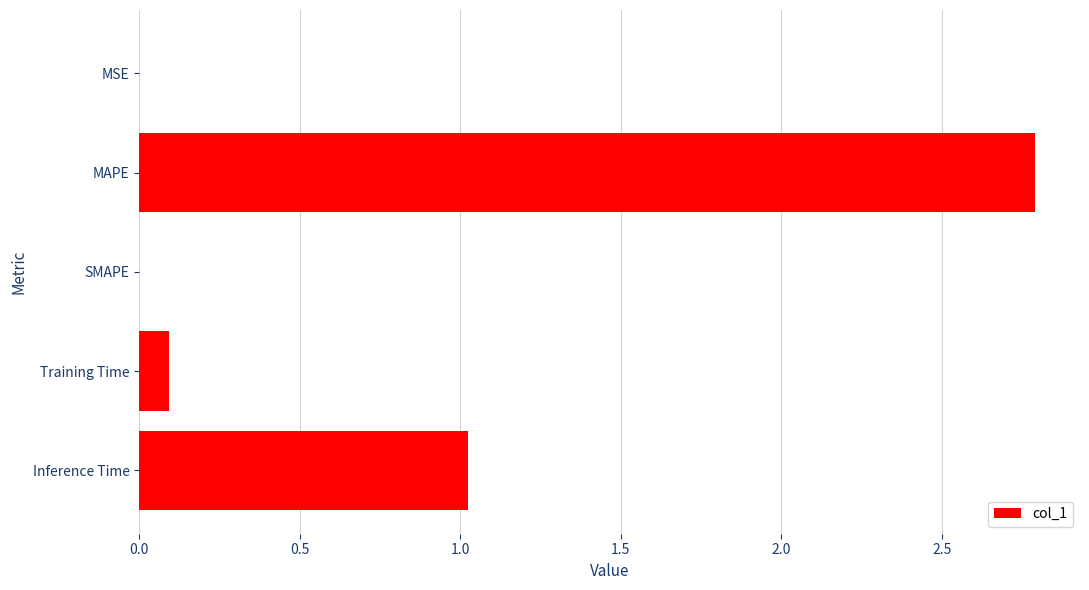

Which label corresponds to the largest value in the chart?

MAPE